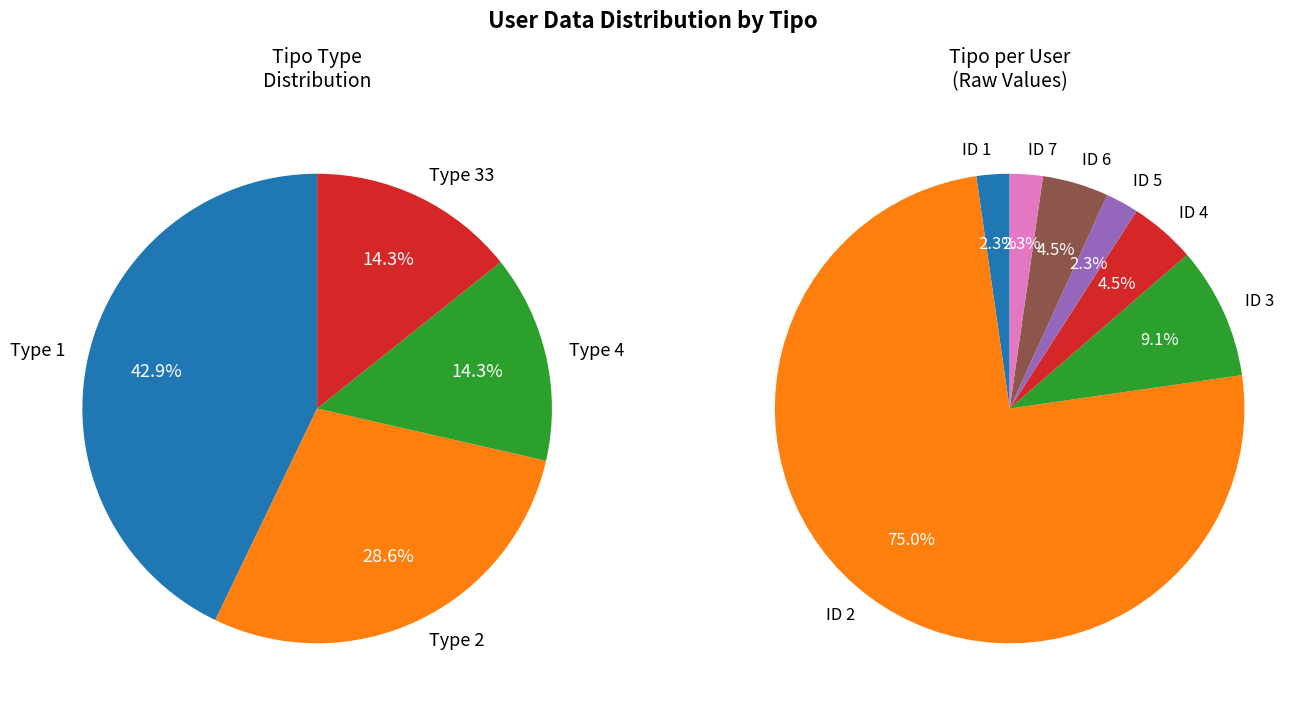

What is the total percentage of 1 and 2?

77.3%